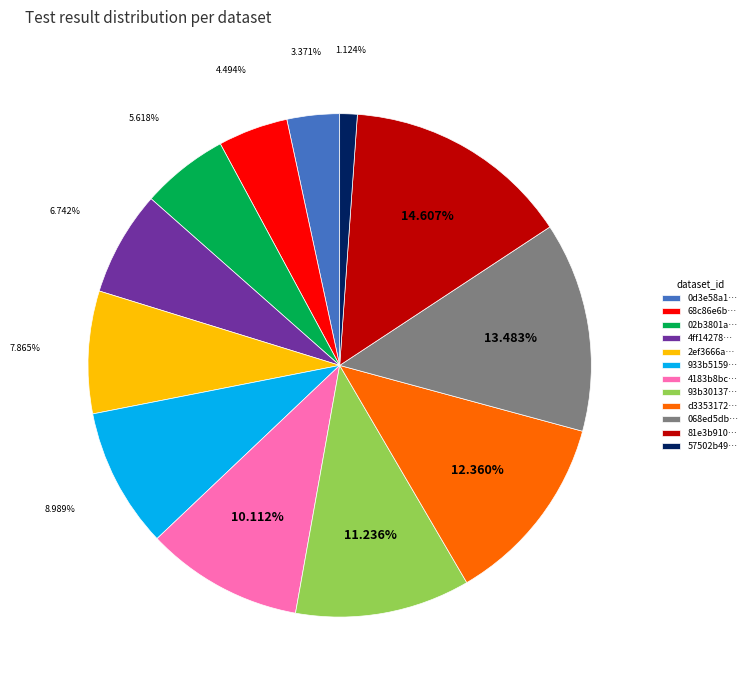

Which slice is the largest?

81e3b910…